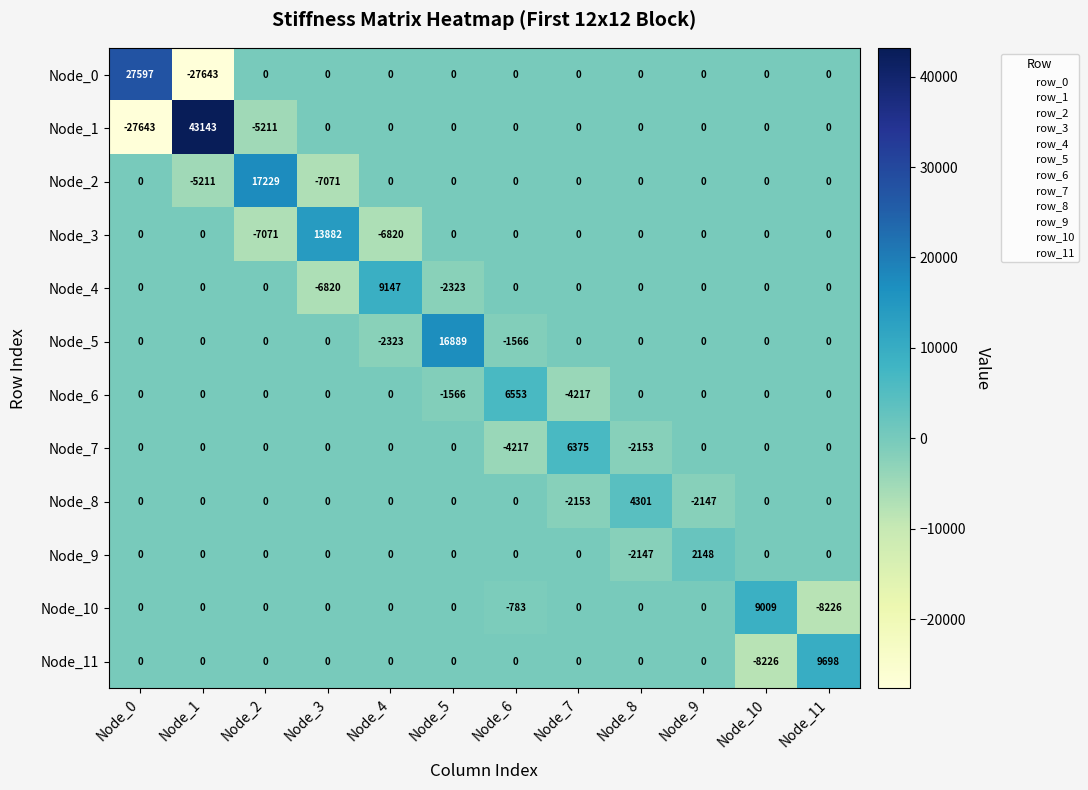

Which category has the lowest value in the Node_8 series?

Node_7